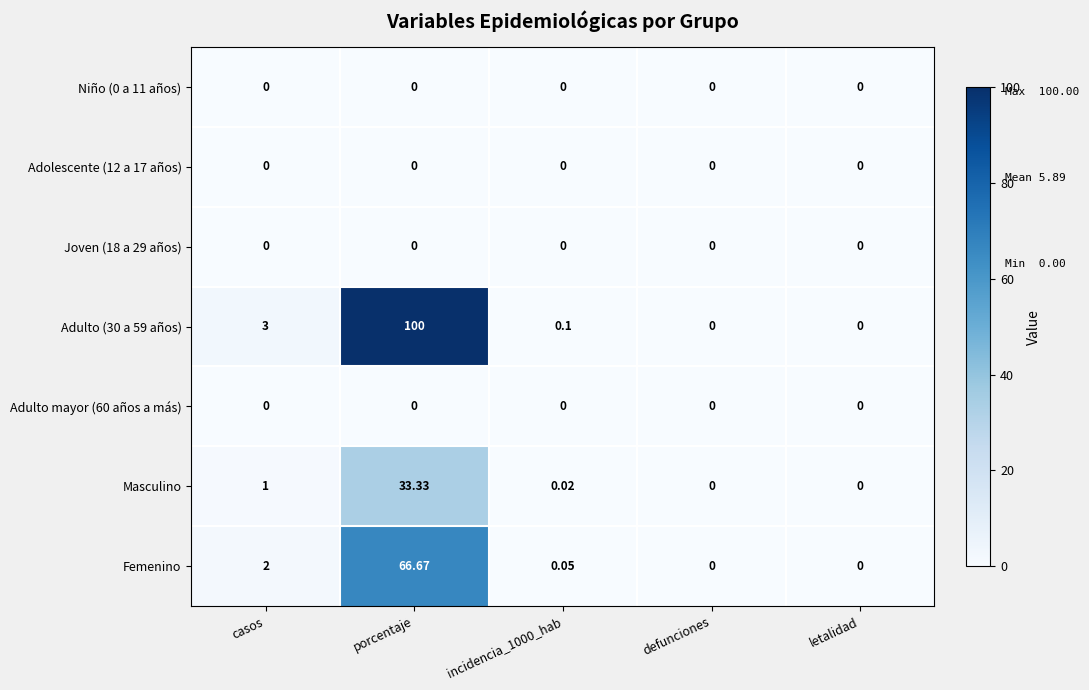

Is the value of Adulto (30 a 59 años) at casos greater than the value of Adolescente (12 a 17 años) at incidencia_1000_hab?

Yes